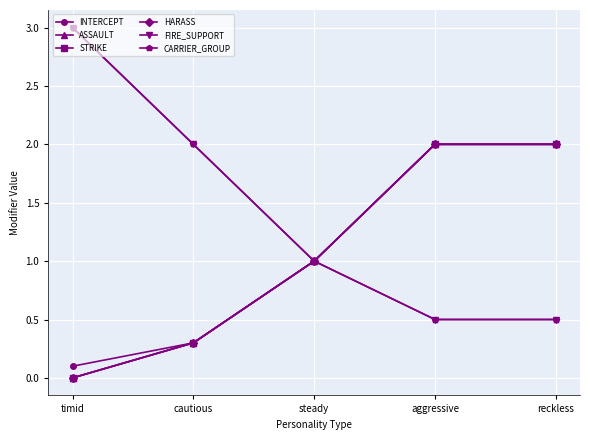

The INTERCEPT series shows 0.1 at timid. True or false?

True